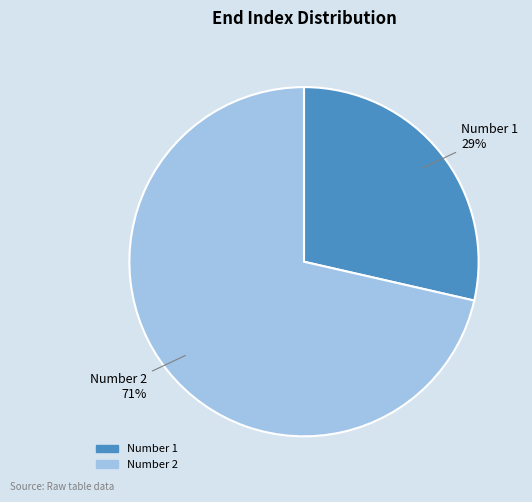

To the nearest percent, what is the average slice percentage?

50%